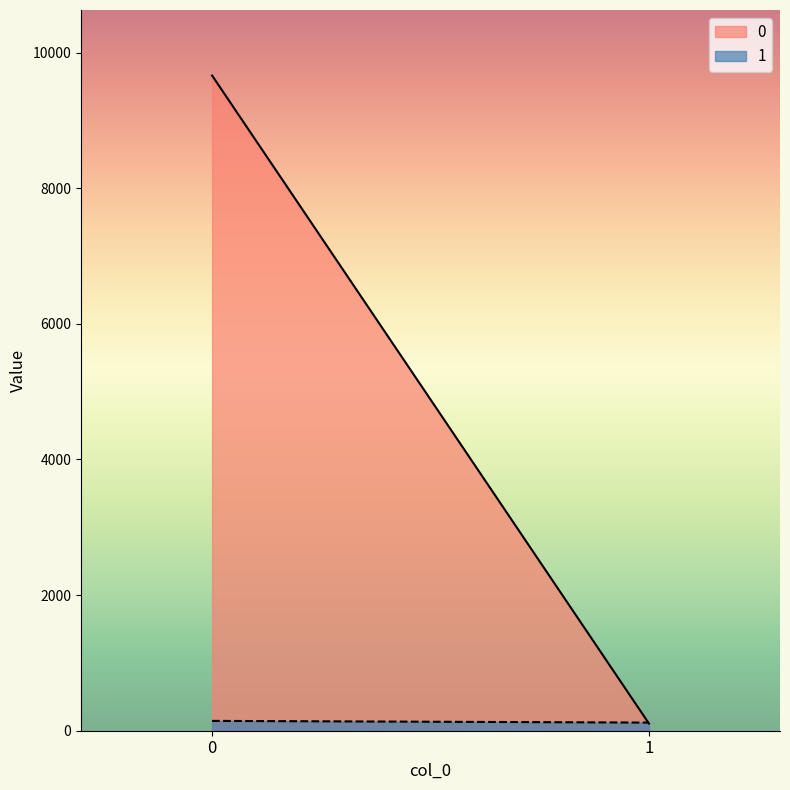

What is the minimum value shown in the chart?

106